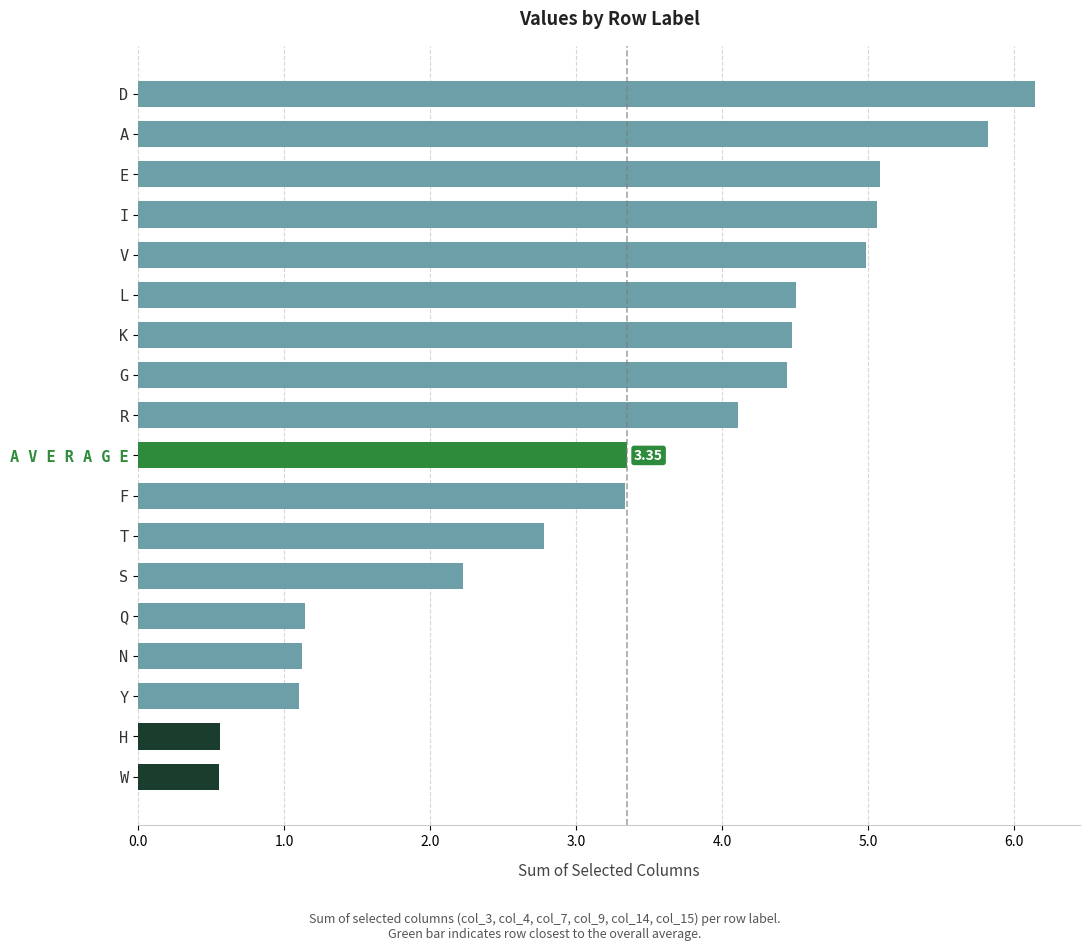

What is the sum of all values?

60.8